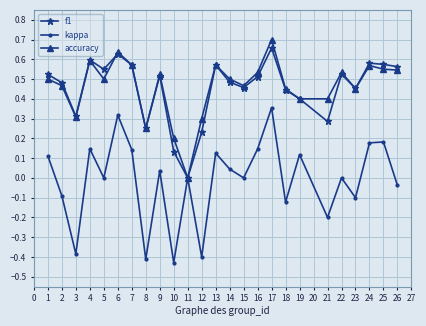

At which category does f1 reach its first local peak?

4